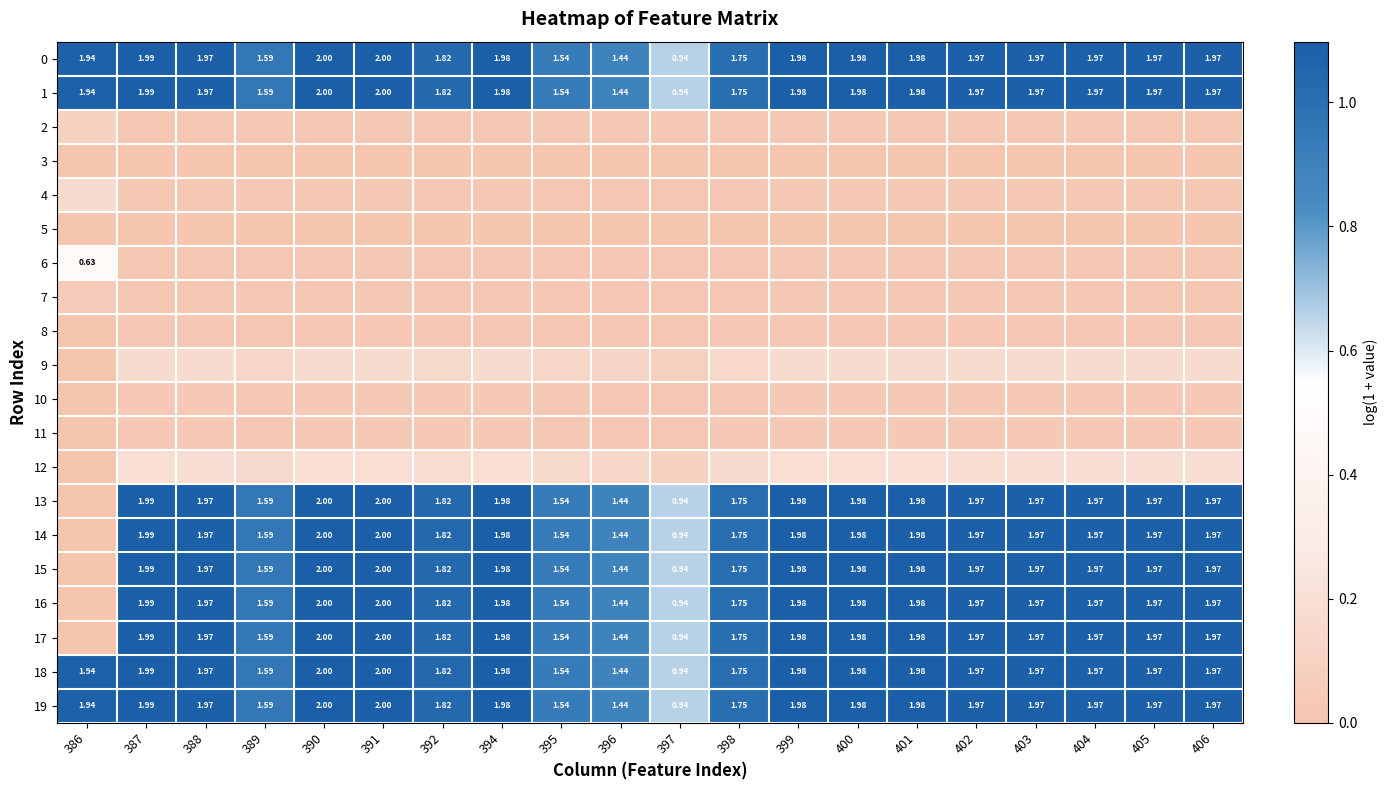

Is the value of 15 at 402 greater than the value of 16 at 390?

No